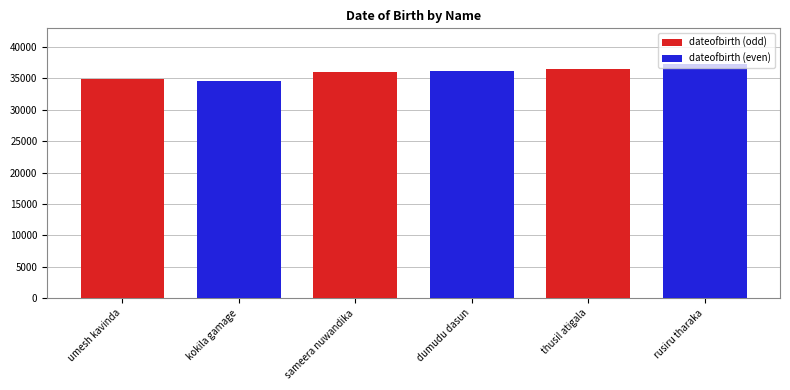

How many values in the dateofbirth (even) series are below 36212?

1